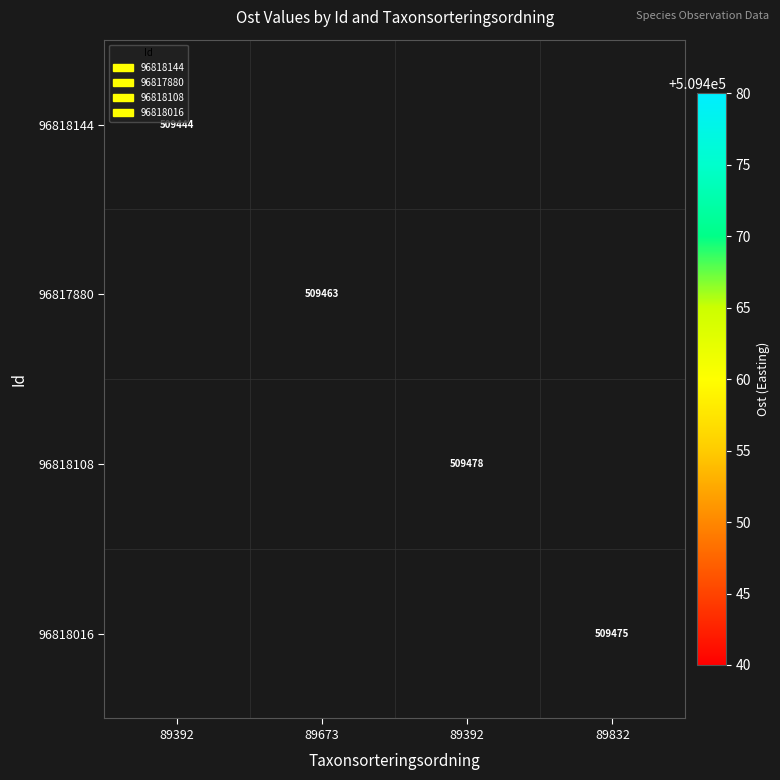

Between 89832 and 89392, which is larger?

89392